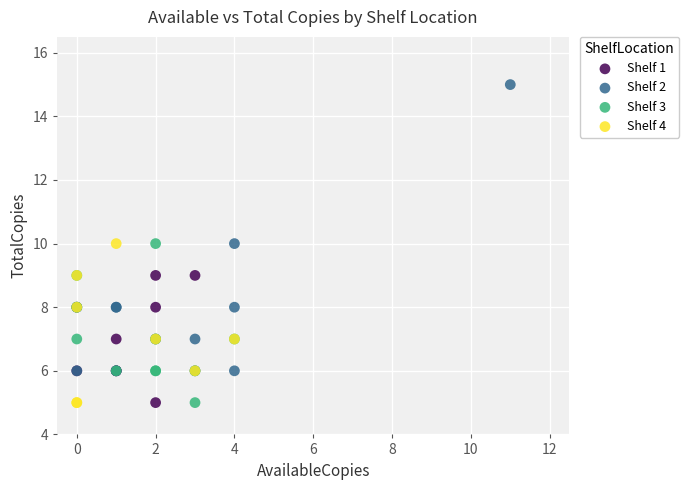

What are all the series names shown in the legend?

Shelf 1, Shelf 2, Shelf 3, Shelf 4